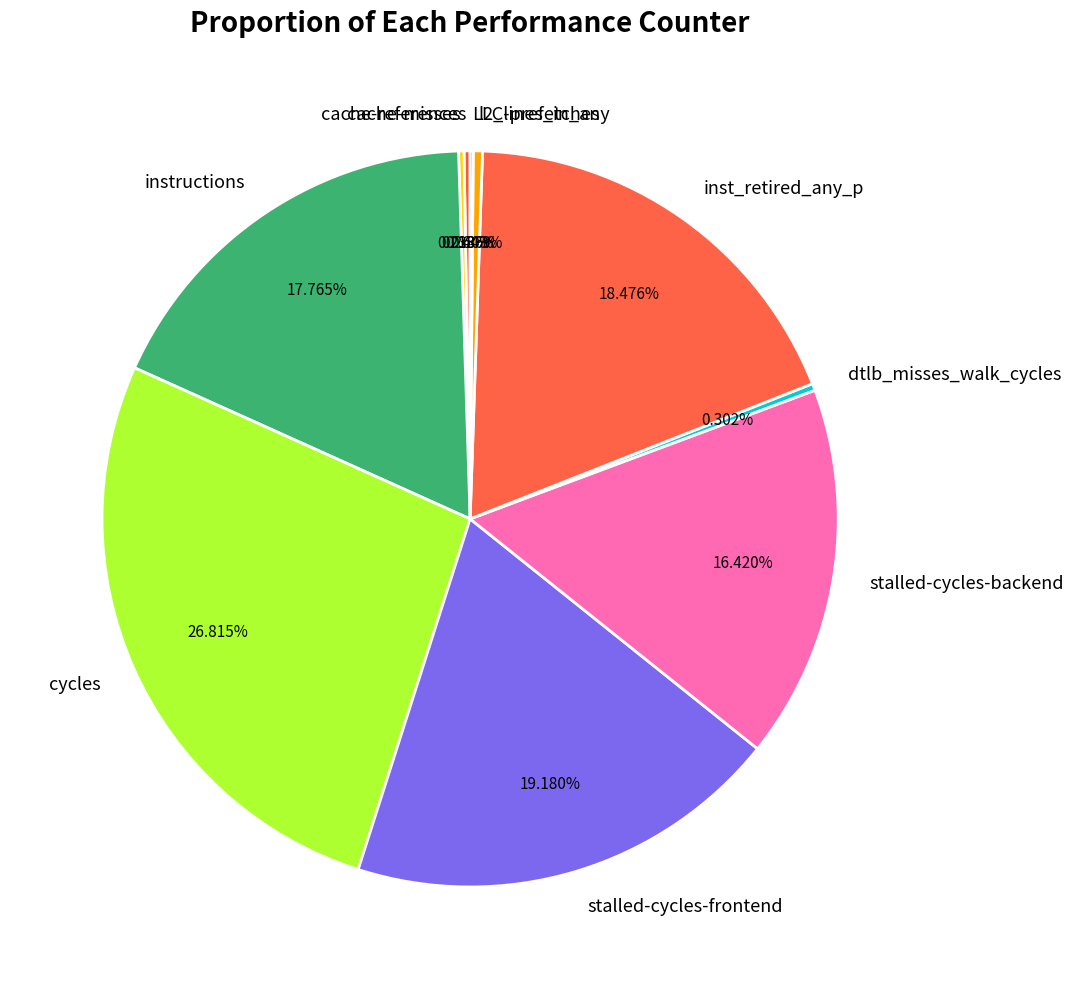

Which slice is the largest?

cycles